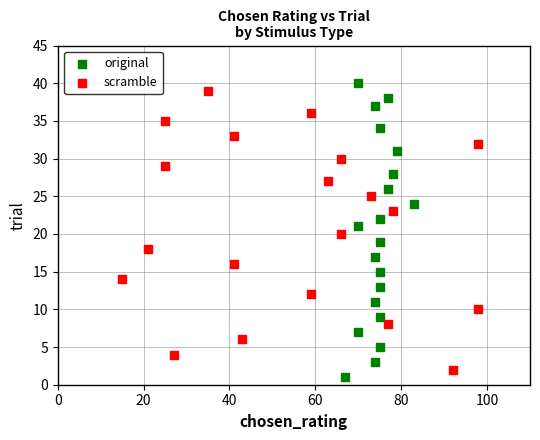

Which series has the widest spread of Y values?

original